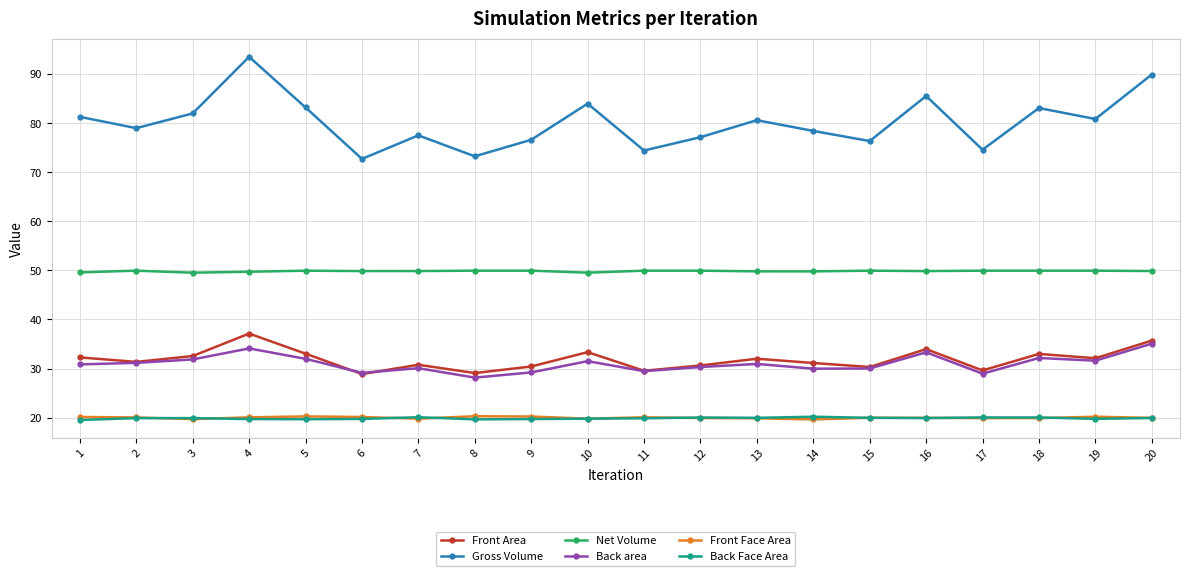

True or false: Net Volume and Gross Volume cross at least once.

False